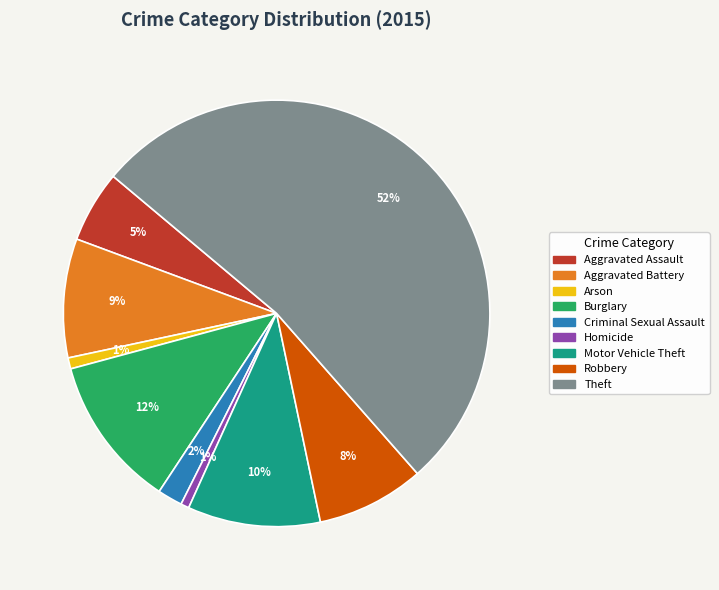

What is the majority slice?

Theft